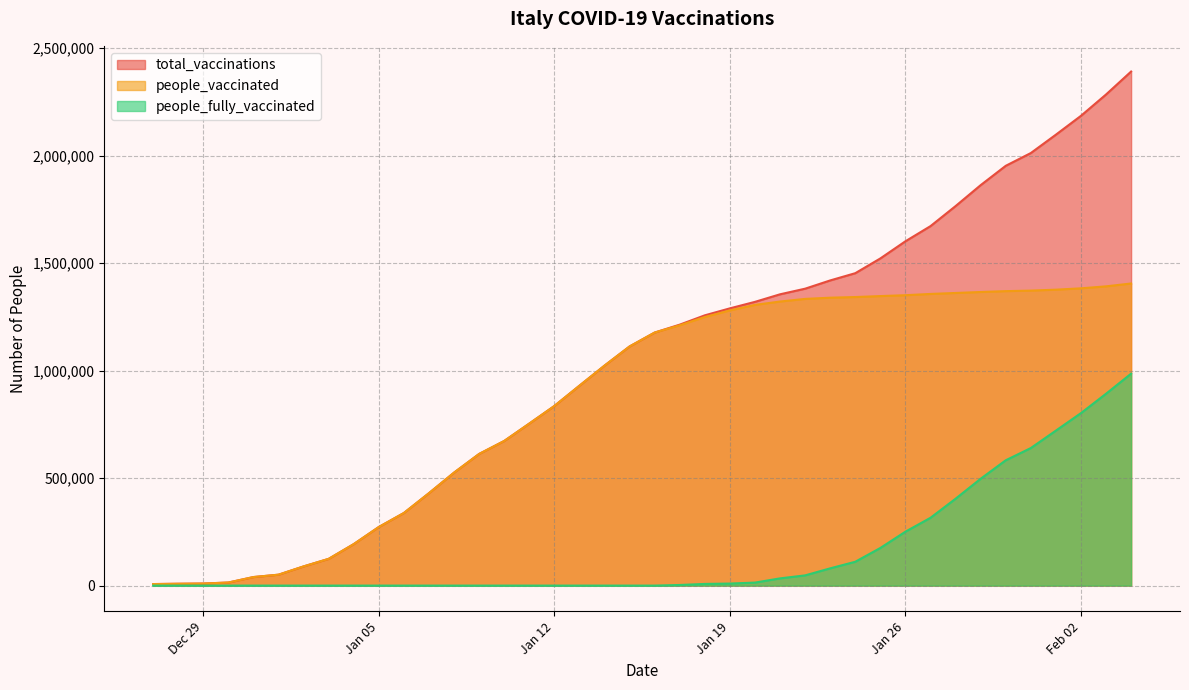

What is the approximate value of total_vaccinations at Jan 05, to the nearest 10?

272670